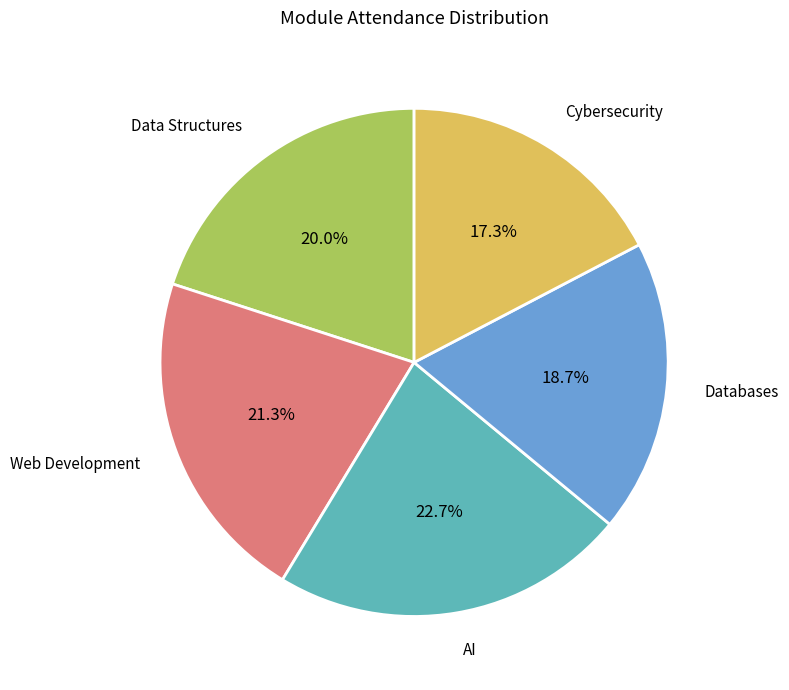

Does any single category account for the majority?

No